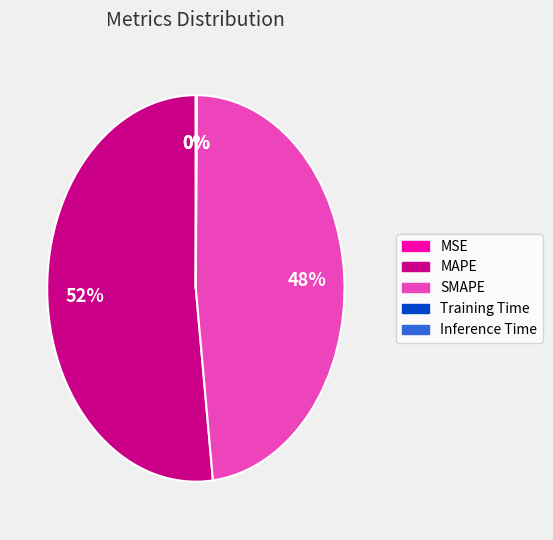

What is the majority slice?

MAPE